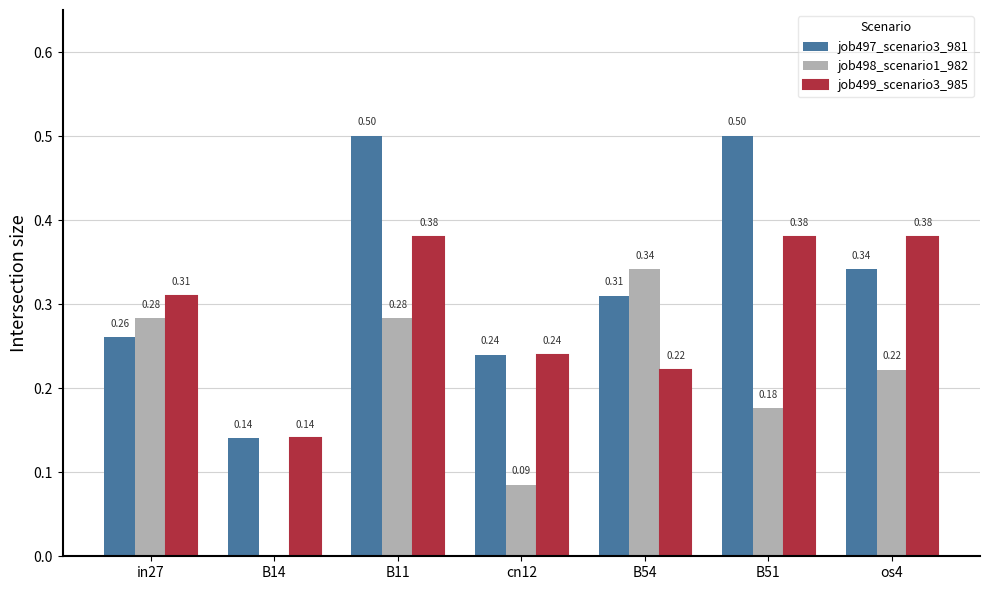

What are all the series names shown in the legend?

job497_scenario3_981, job498_scenario1_982, job499_scenario3_985